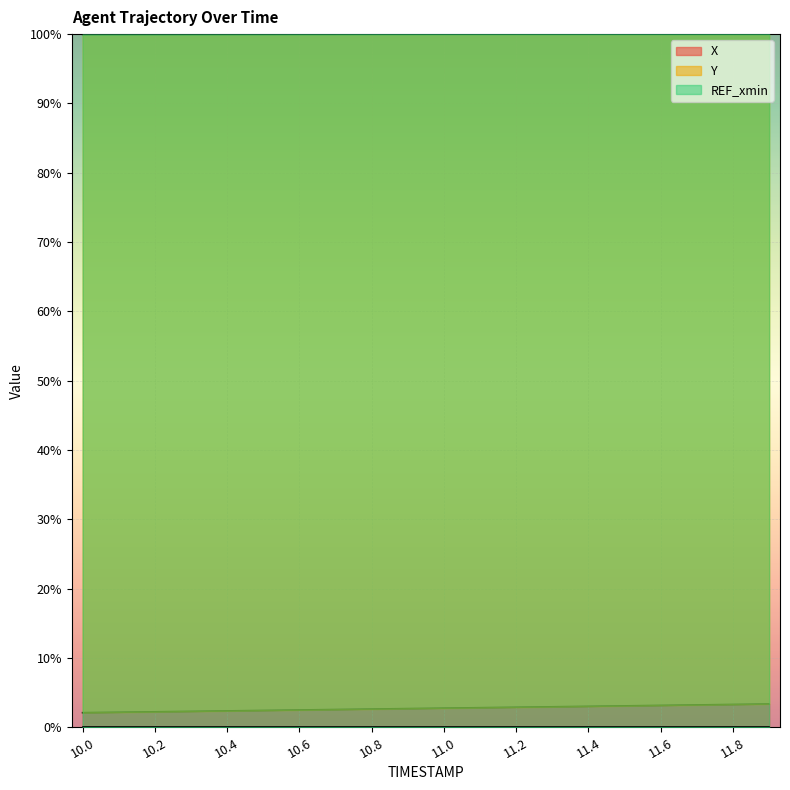

Is it true that Y equals 100.0 at 10.9?

True